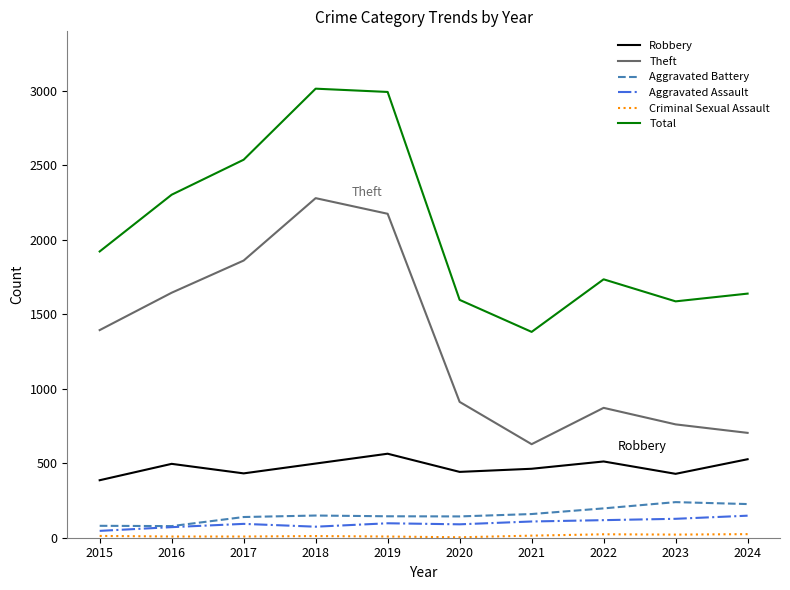

What is the difference between the maximum and minimum values in the Total series?

1633